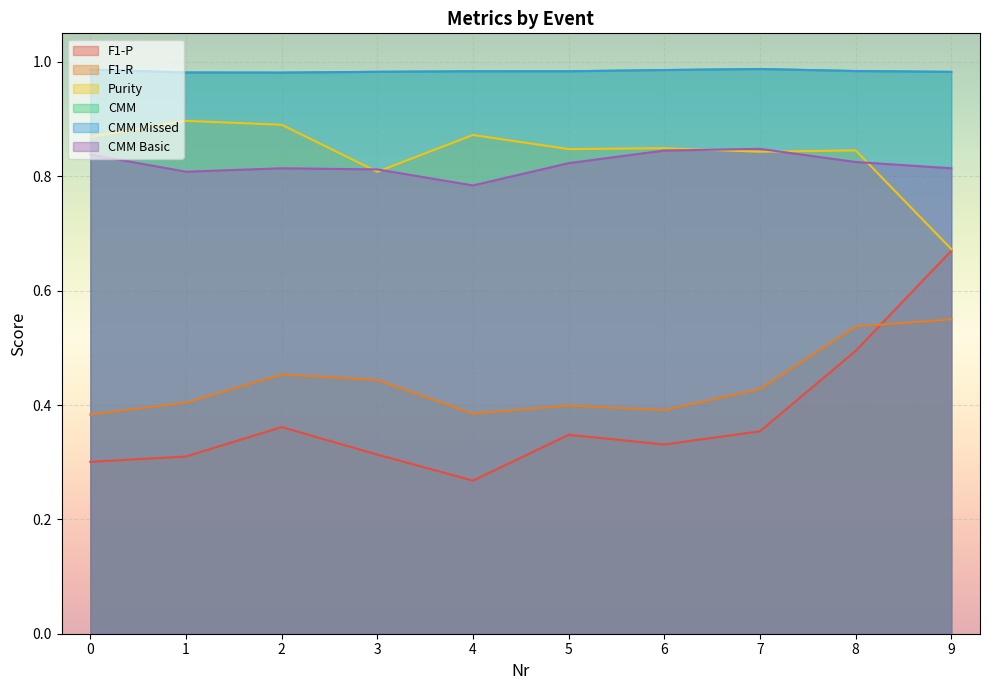

What is the value of the CMM Missed point at the 7th from the left?

1.0